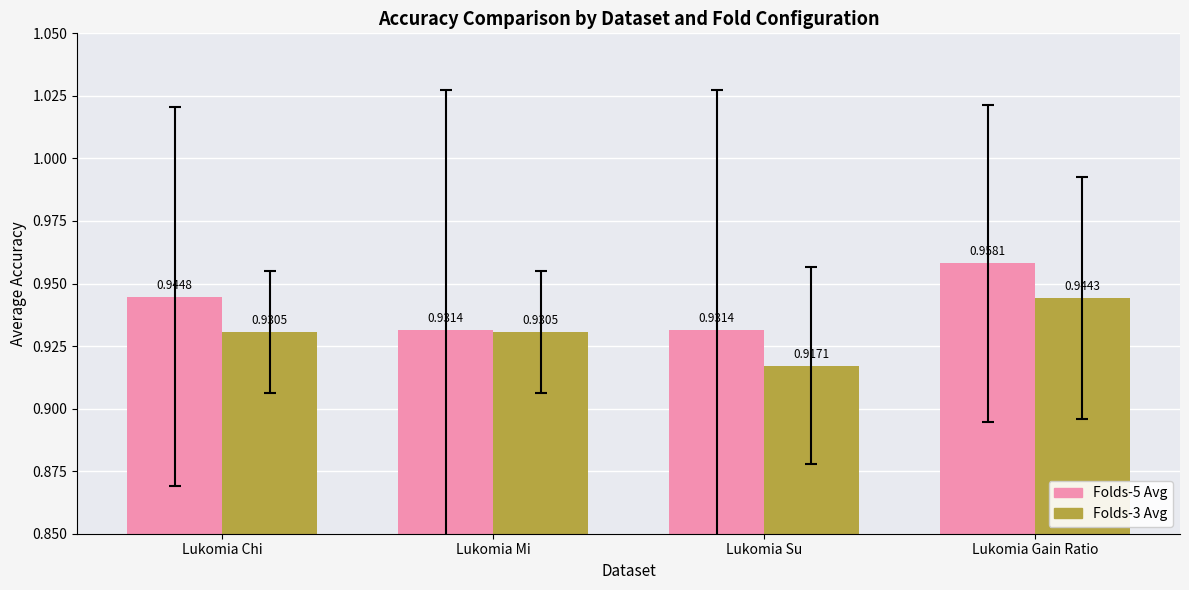

At how many categories does at least one series exceed 0?

4